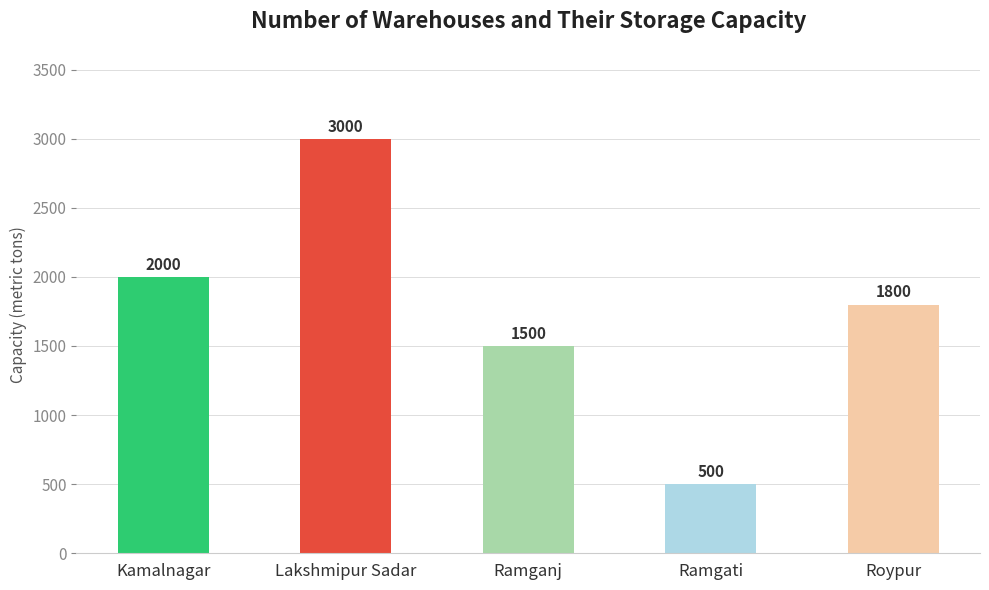

Where does the data first go above 1800?

Kamalnagar